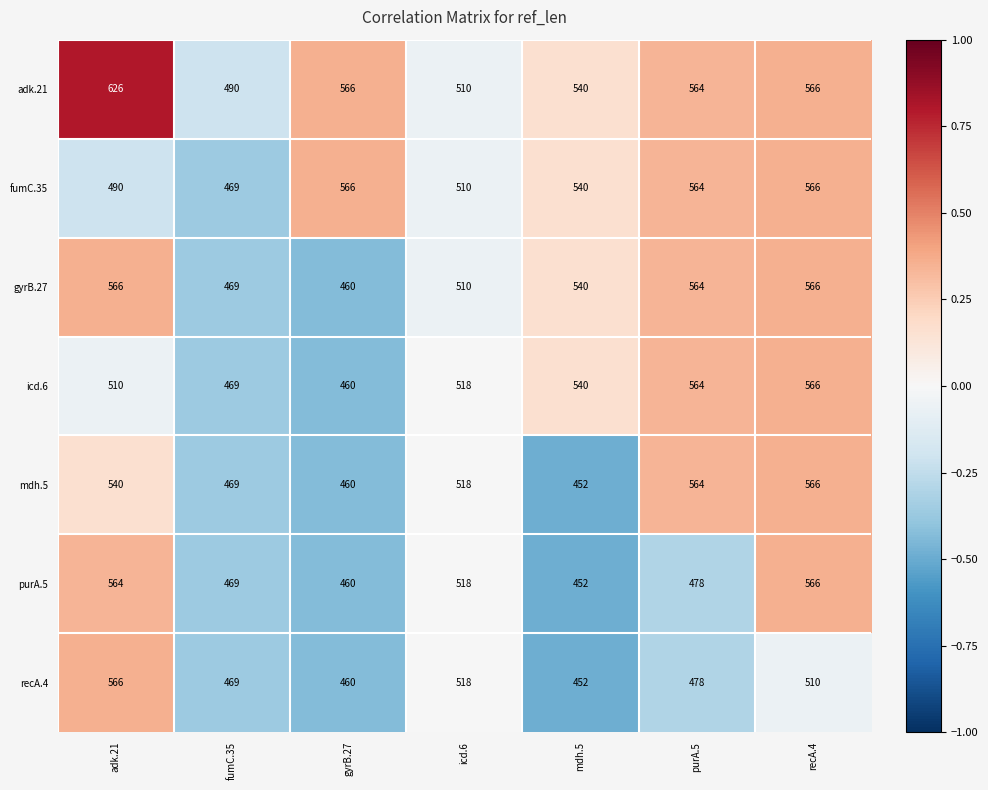

What is the minimum value shown in the chart?

452